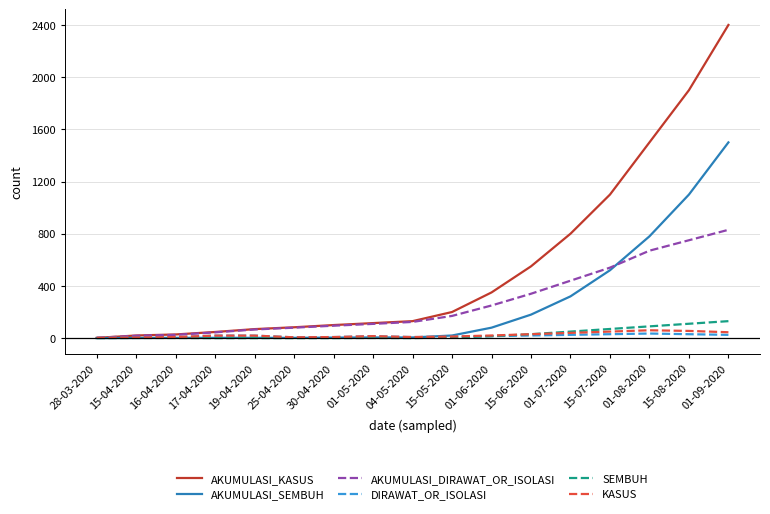

Is it true that AKUMULASI_SEMBUH equals 20 at 15-05-2020?

True